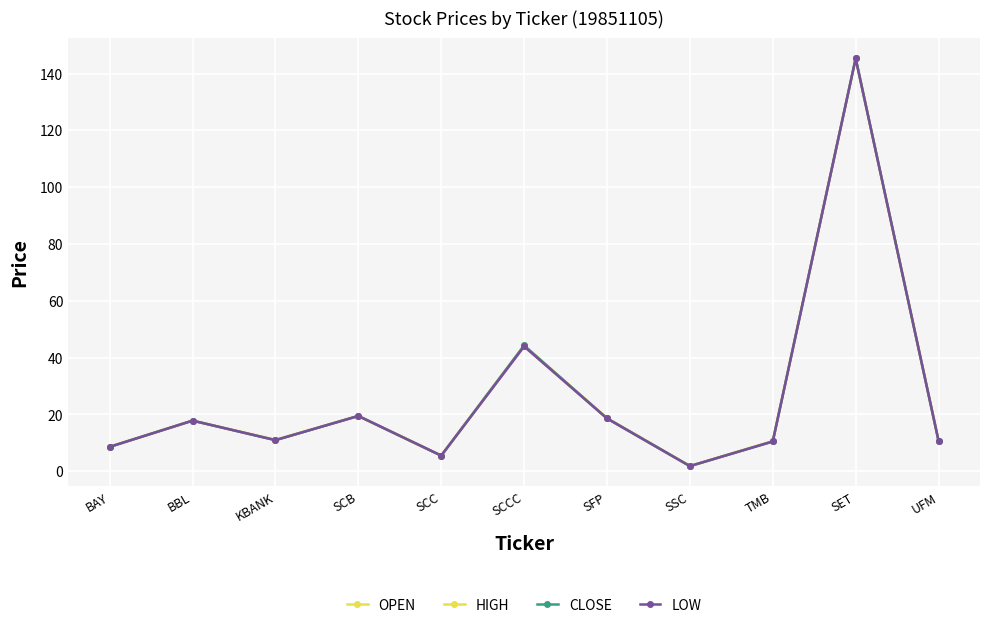

What is the label of the 5th point from the right?

SFP